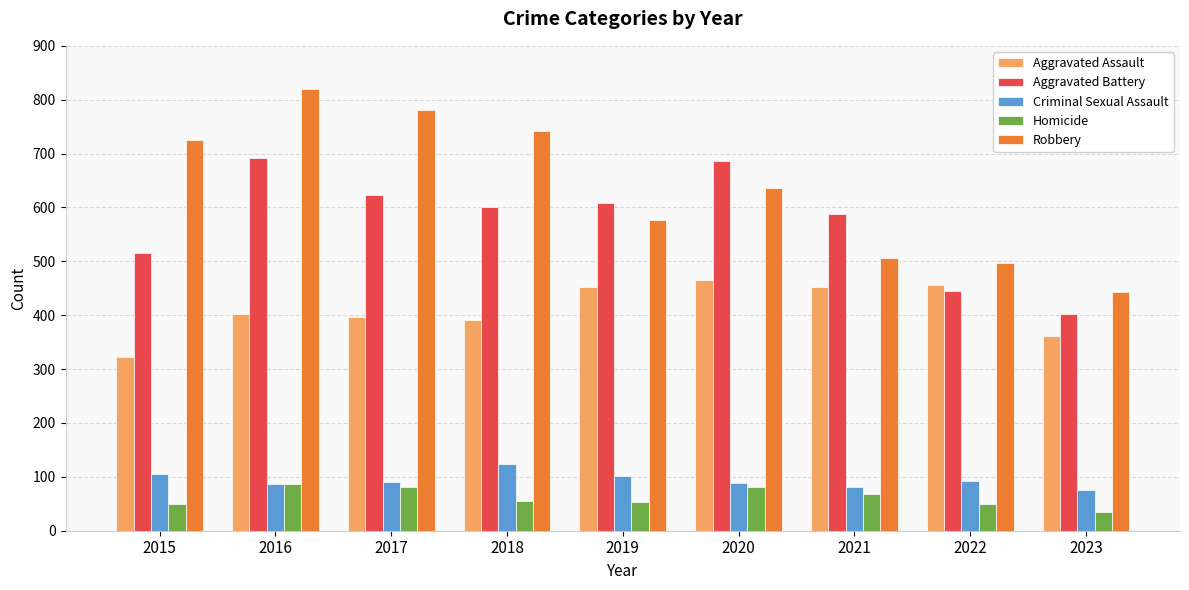

What are all the series names shown in the legend?

Aggravated Assault, Aggravated Battery, Criminal Sexual Assault, Homicide, Robbery